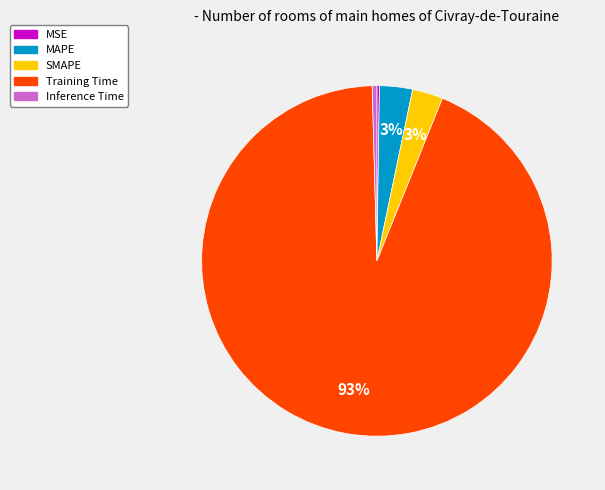

Does Training Time account for over 50% of the chart?

Yes